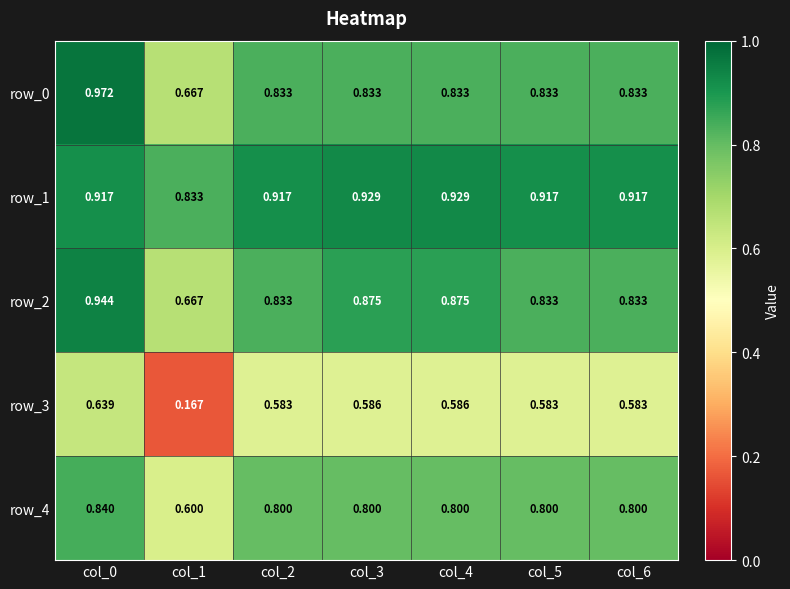

What is the difference between the maximum and minimum values in the row_1 series?

0.1